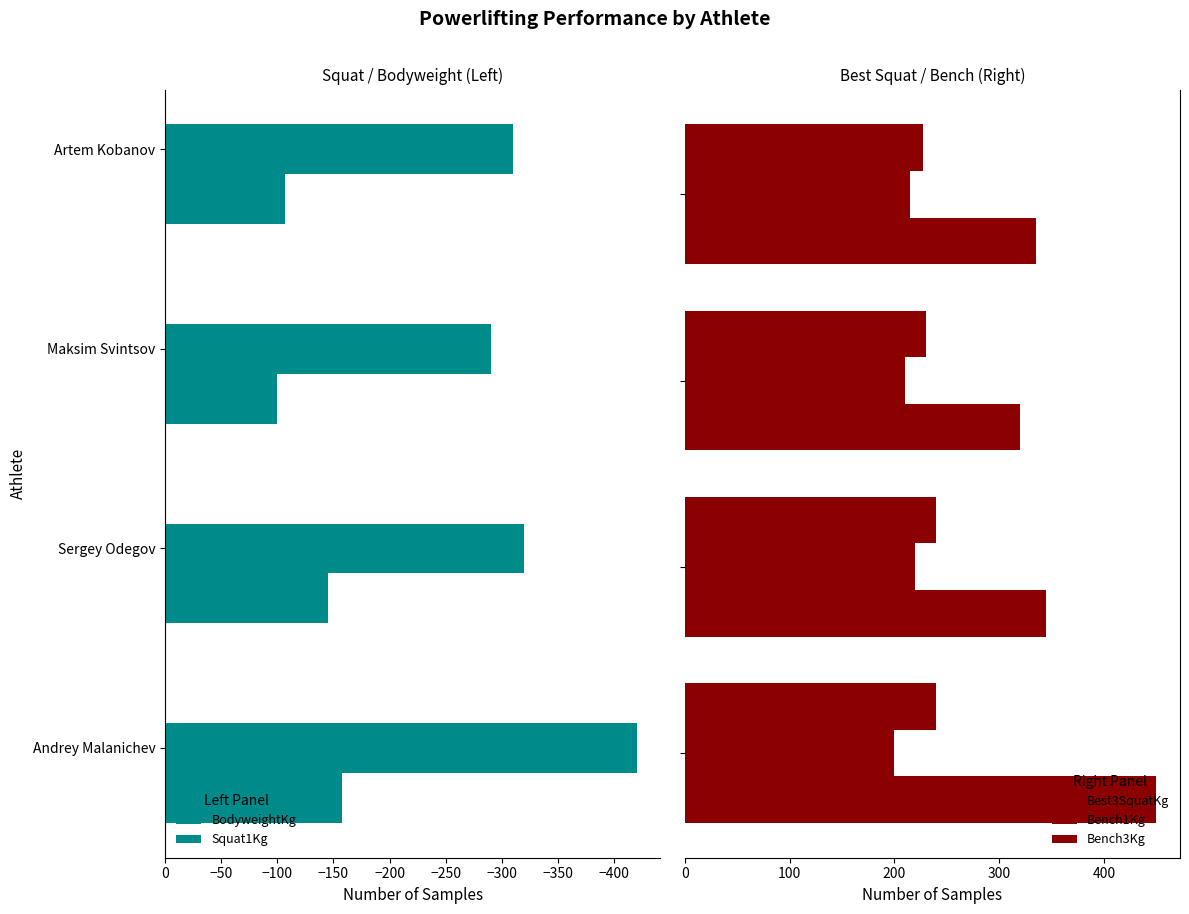

What is the difference between the second highest and minimum values in the Bench1Kg series?

15.0